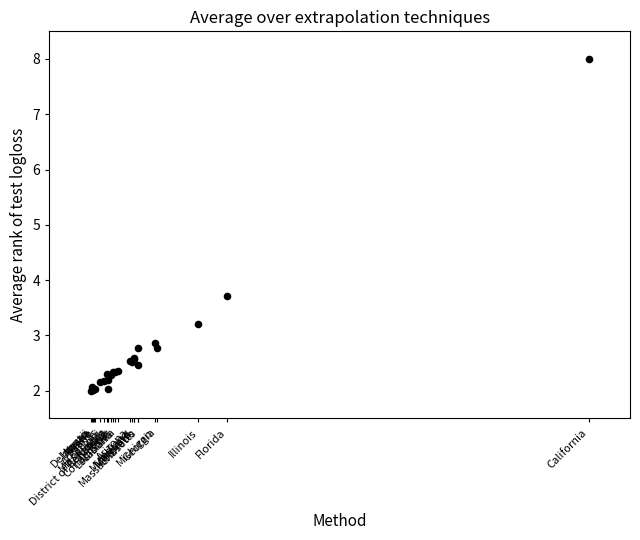

What Y value in the scatter plot is closest to 5?

3.7